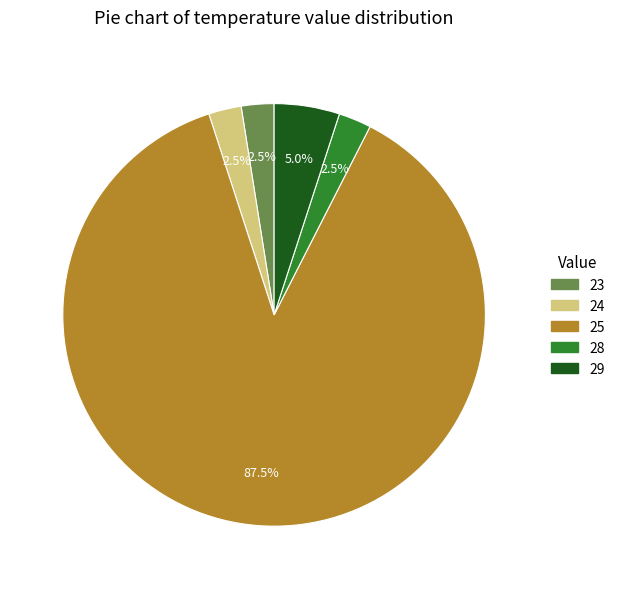

Which slice is the largest?

25